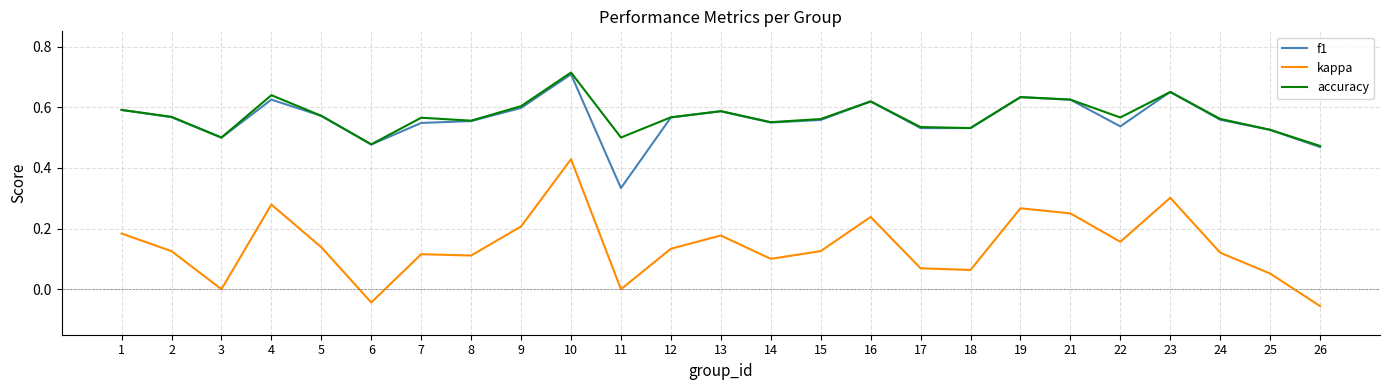

The value of accuracy at 2 is 0.6. True or false?

True